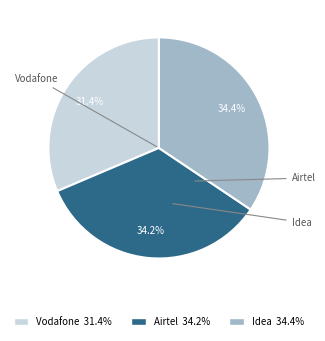

How much of the chart is everything except Idea?

65.6%